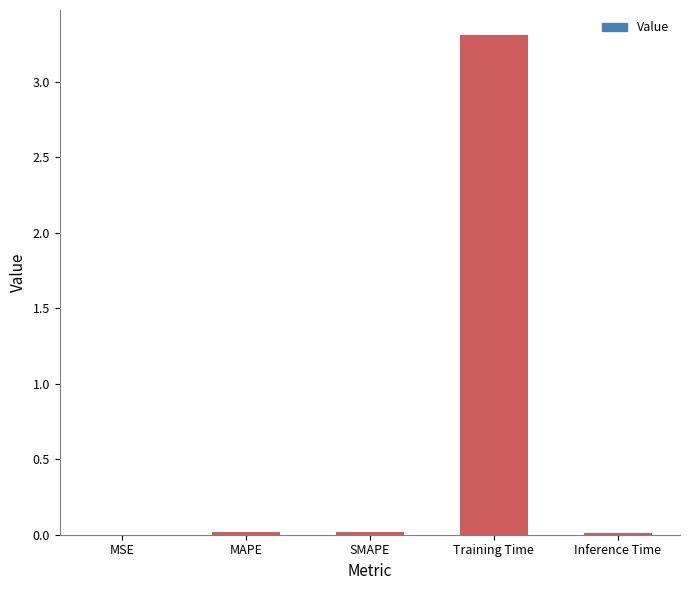

Which category has the lowest value across all series?

MSE